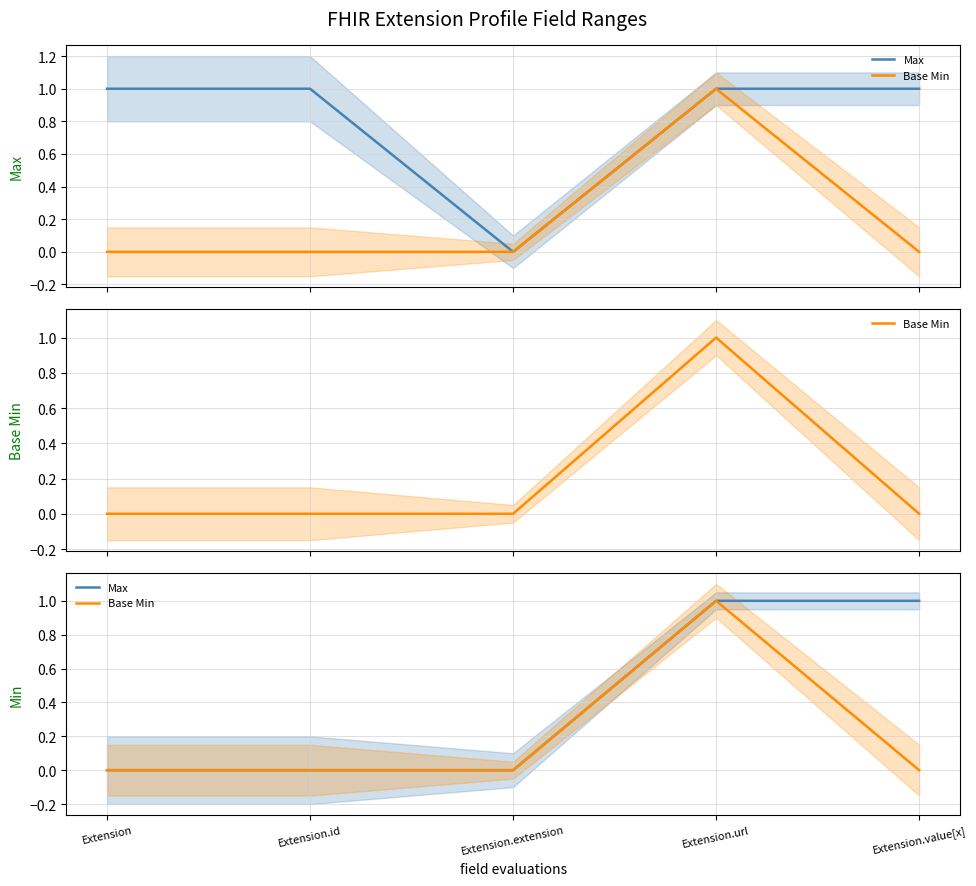

Does the chart display data point markers on the line(s)?

No